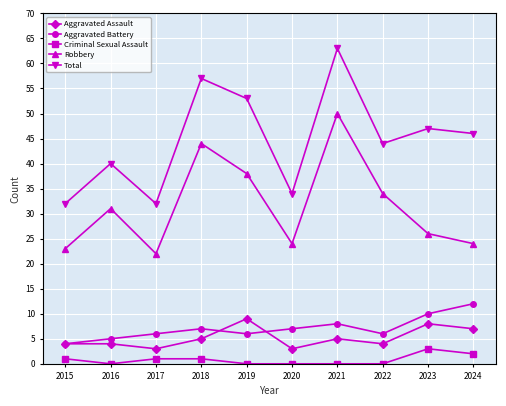

At which category does Total reach its first local valley?

2017